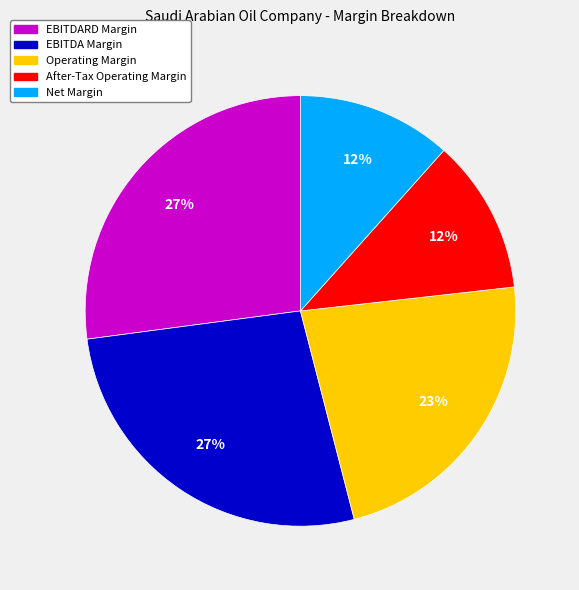

How many segments does this pie chart have?

5